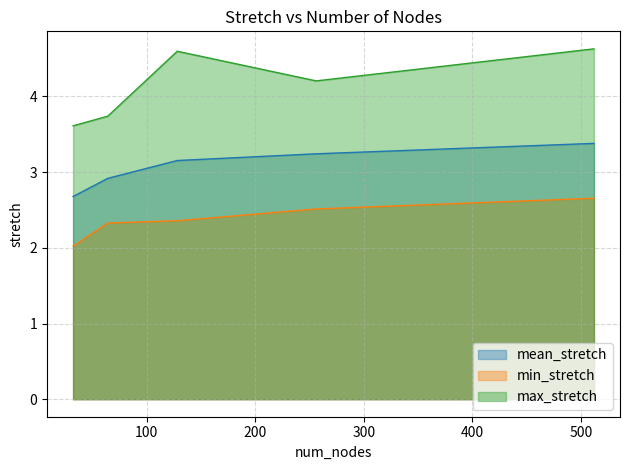

What are all the series names shown in the legend?

mean_stretch, min_stretch, max_stretch